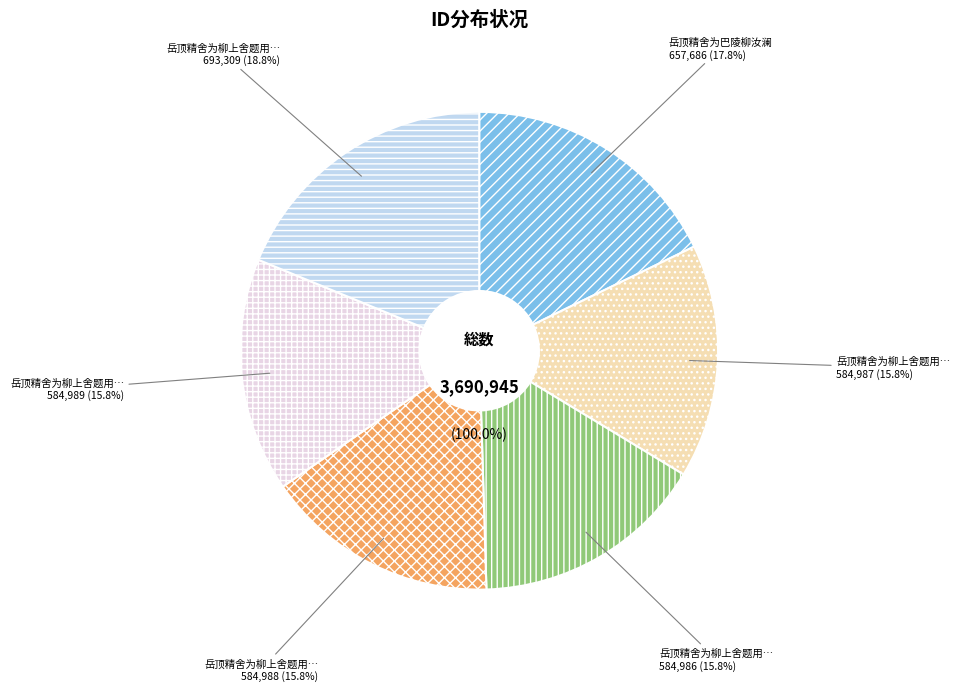

Between 岳顶精舍为柳上舍题用吴大参韵四首 其一 and 岳顶精舍为柳上舍题用吴大参韵四首 其三, which is larger?

岳顶精舍为柳上舍题用吴大参韵四首 其三